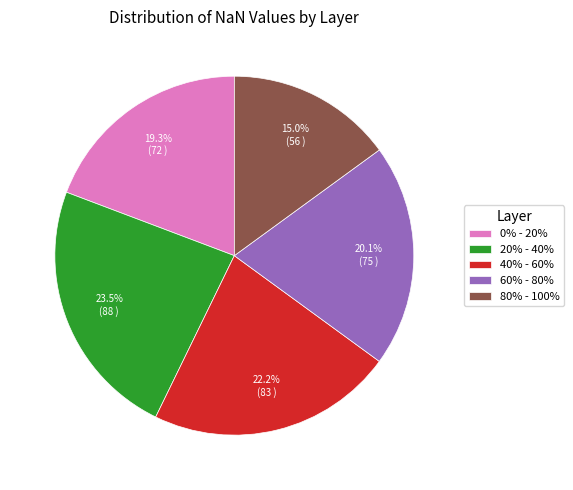

What is the smallest slice in the pie chart?

80% - 100%